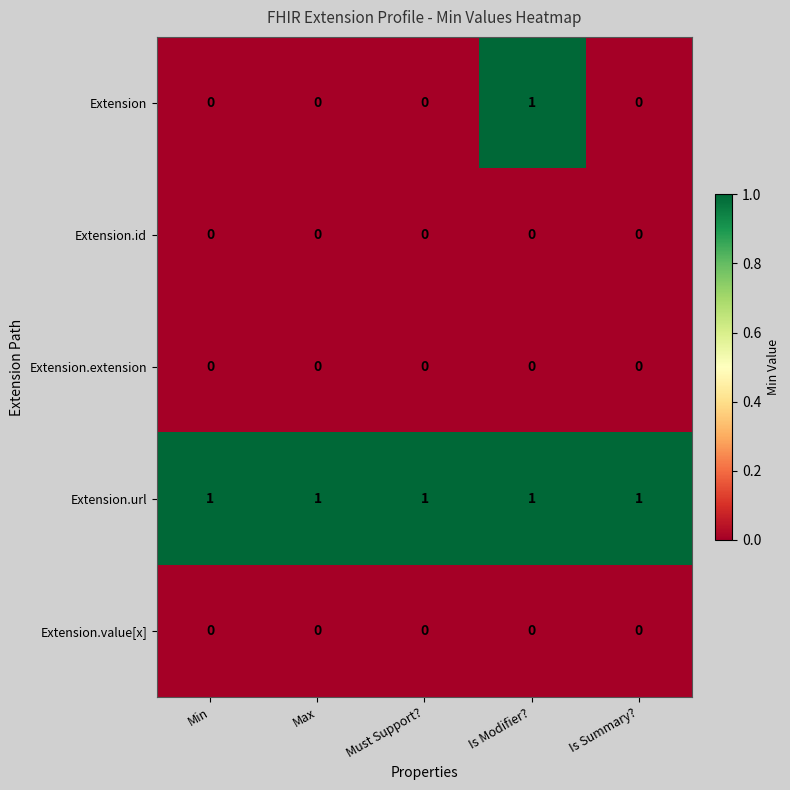

At which category is the sum across all series the highest?

Is Modifier?